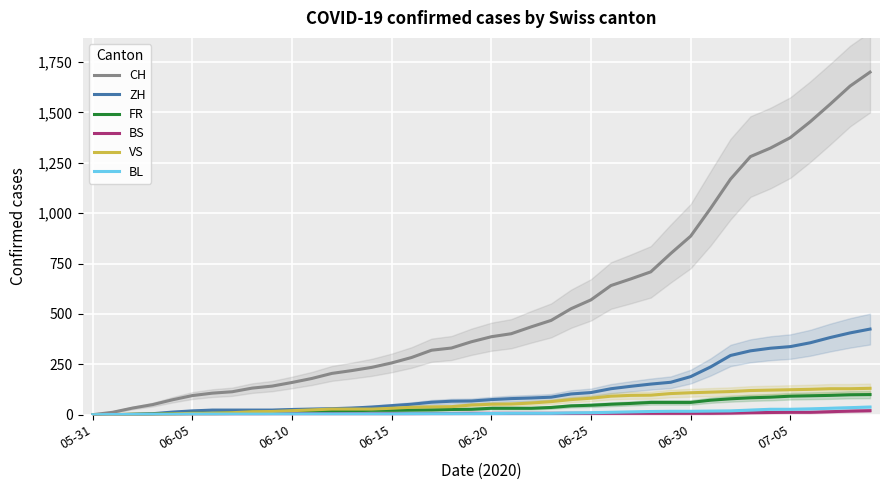

At how many categories does at least one series exceed 24?

38